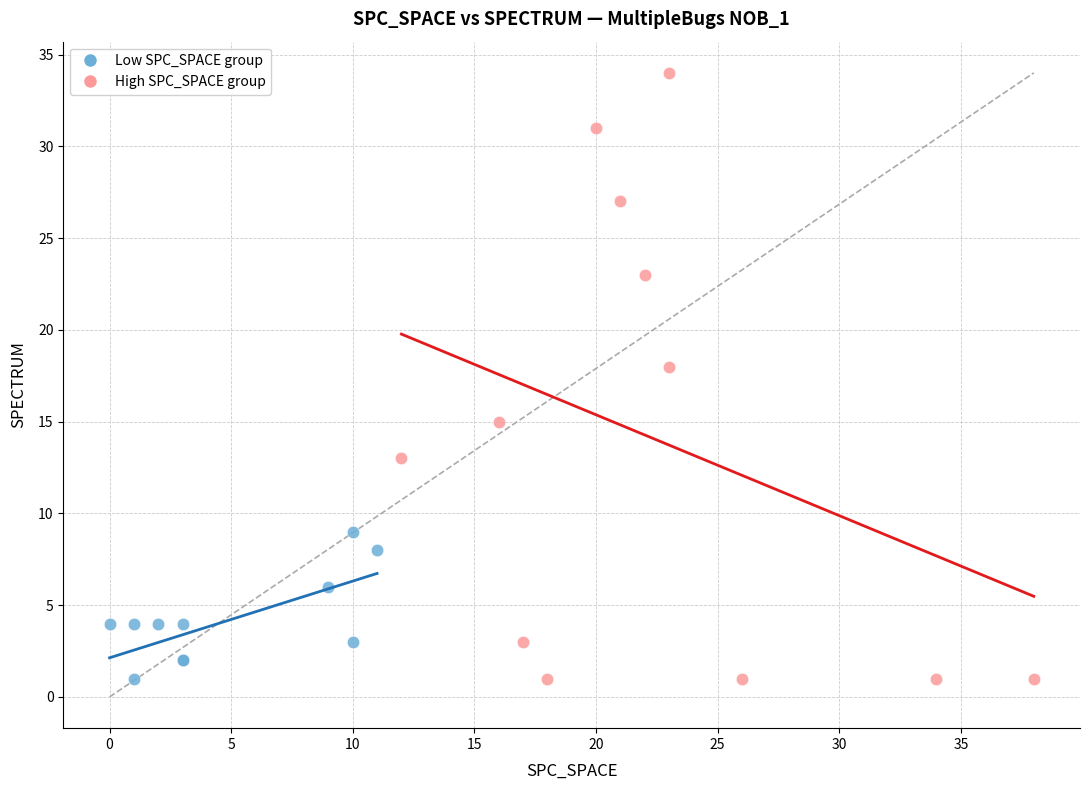

Which series has the largest Y range (max minus min)?

High SPC_SPACE group